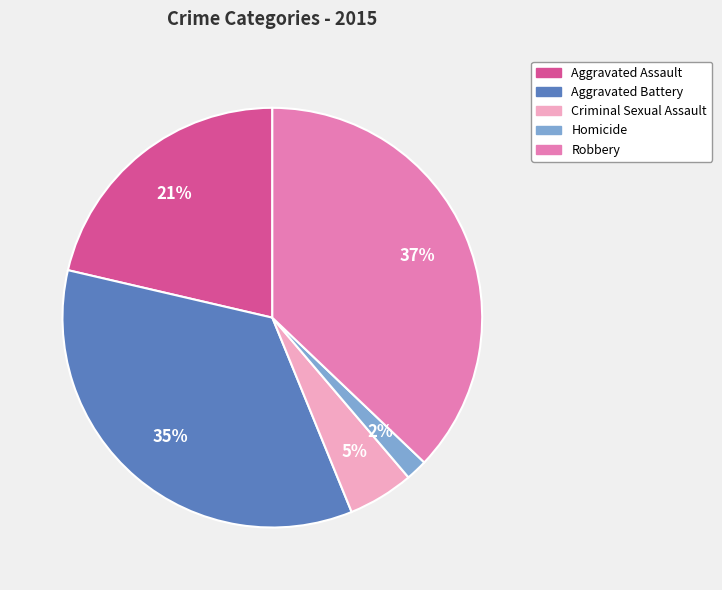

The Aggravated Battery slice represents 35% of the pie. True or false?

True